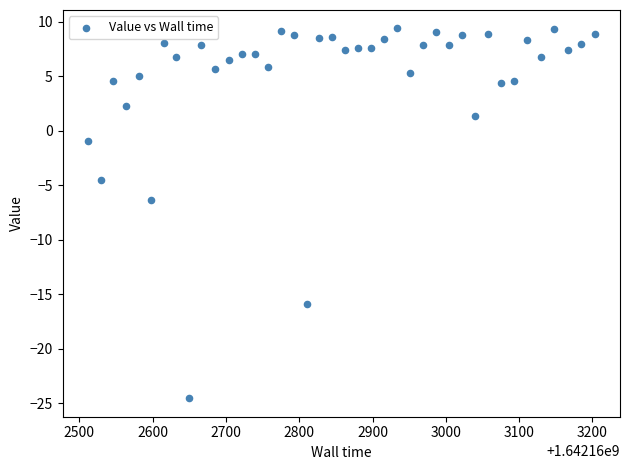

What Y value in the scatter plot is closest to -7?

-6.4